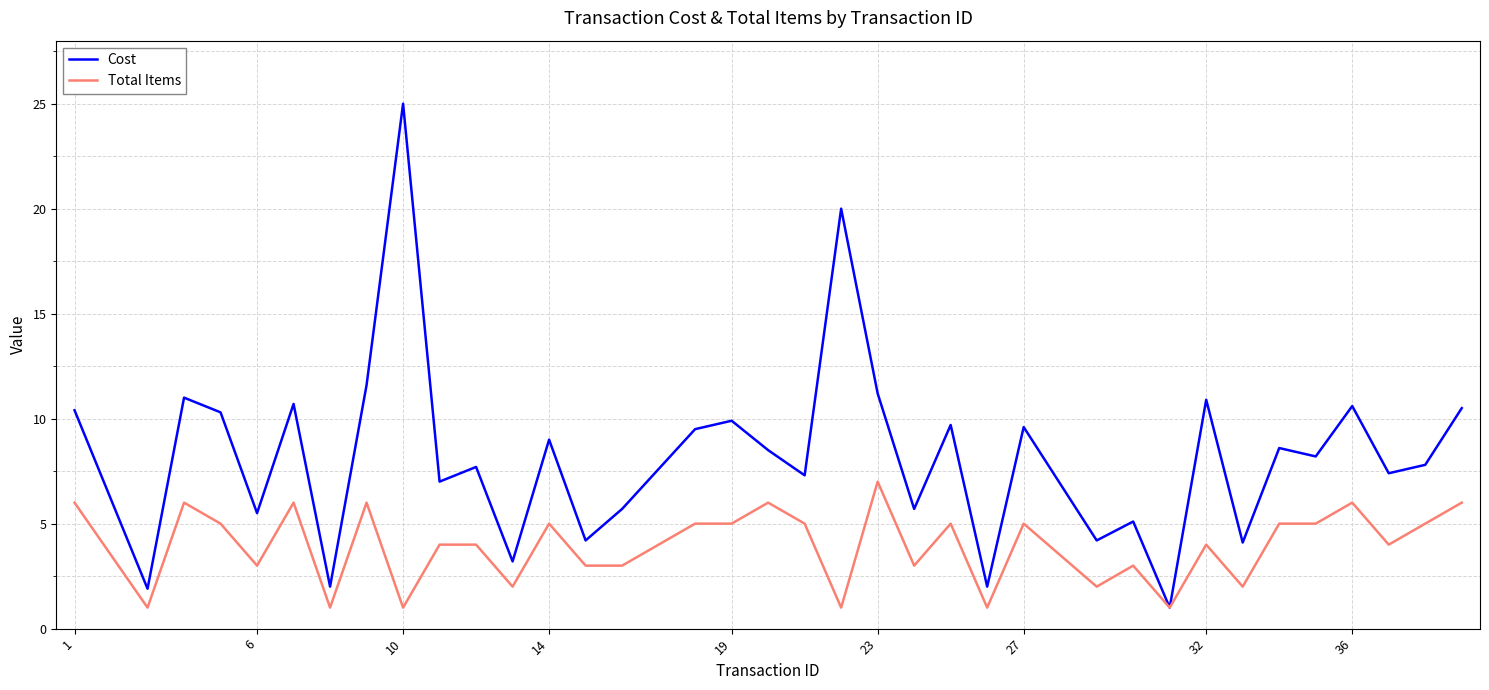

List the series in order of their overall mean, highest first.

Cost, Total Items